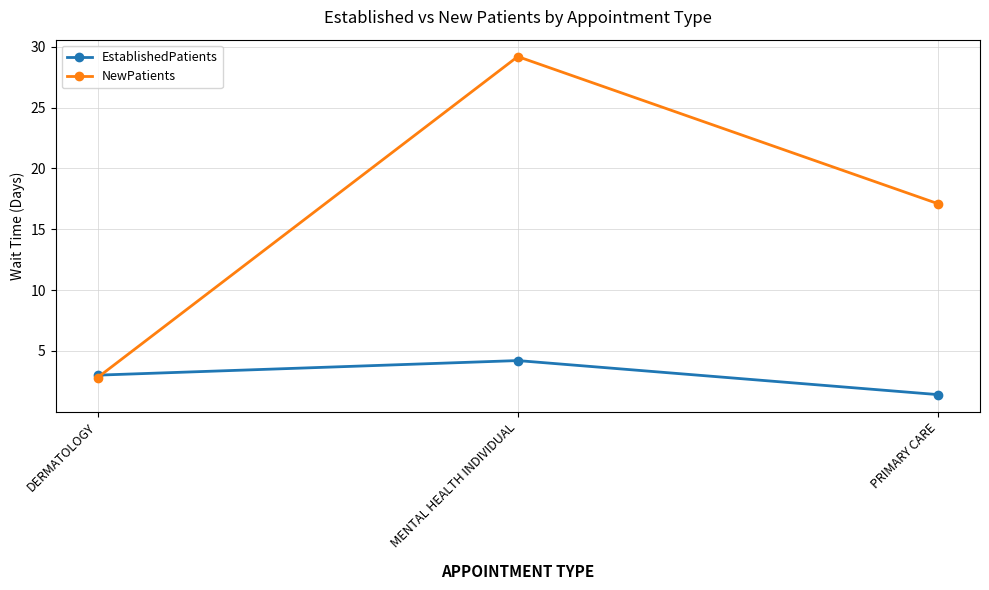

Reading left to right, extract all data points from this chart.

EstablishedPatients: 3.0	4.2	1.4
NewPatients: 2.8	29.2	17.1